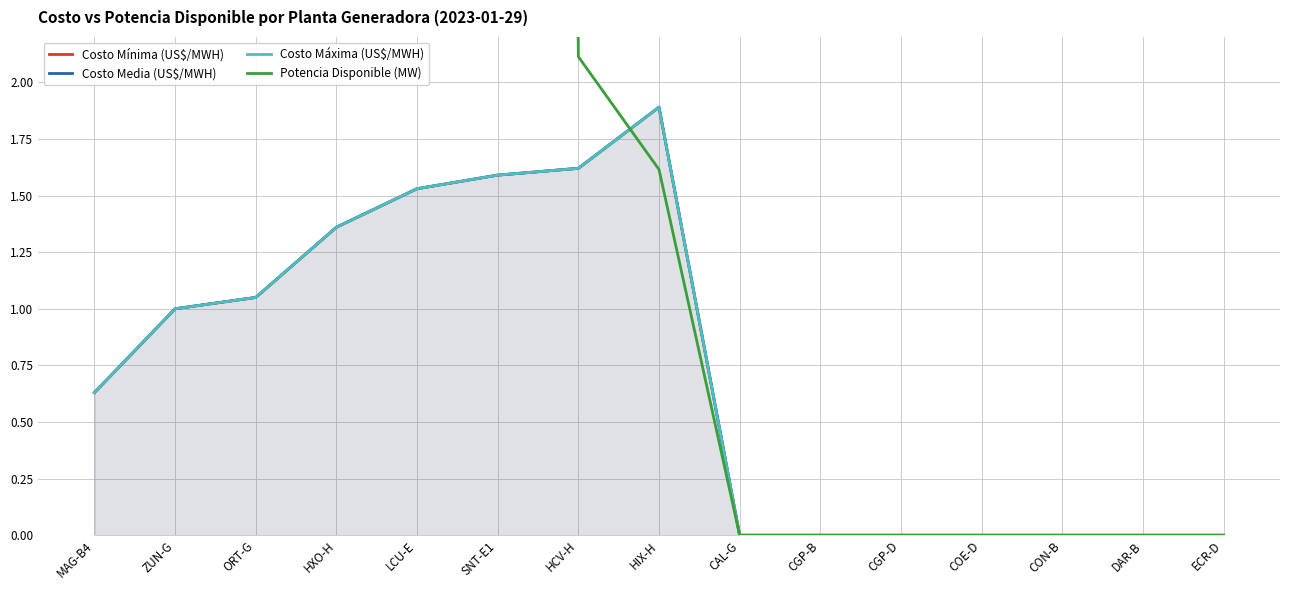

The Costo Media (US$/MWH) series shows 1.6 at HCV-H. True or false?

True